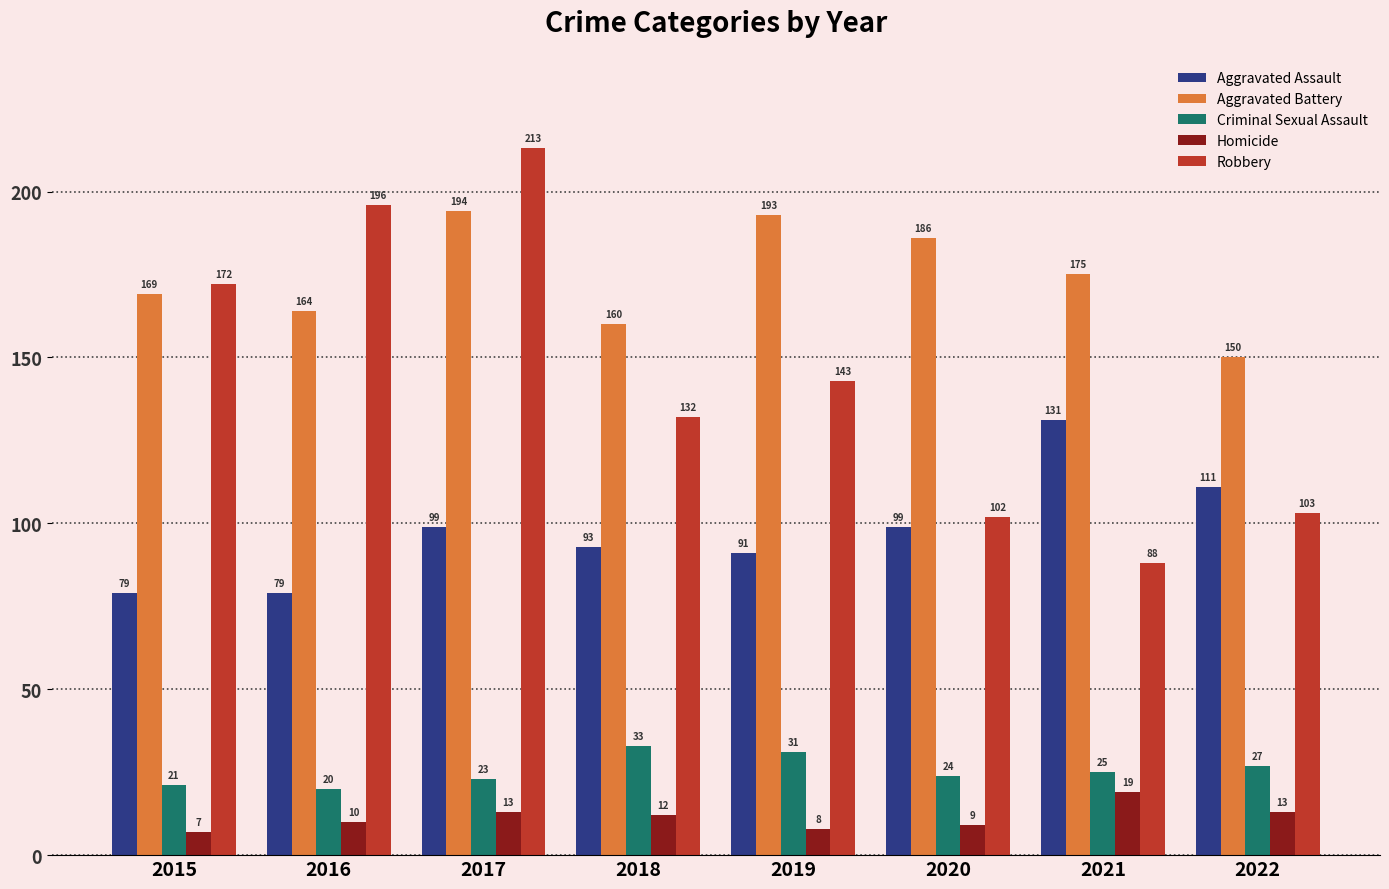

Rank the series by their maximum value, from highest to lowest.

Robbery, Aggravated Battery, Aggravated Assault, Criminal Sexual Assault, Homicide